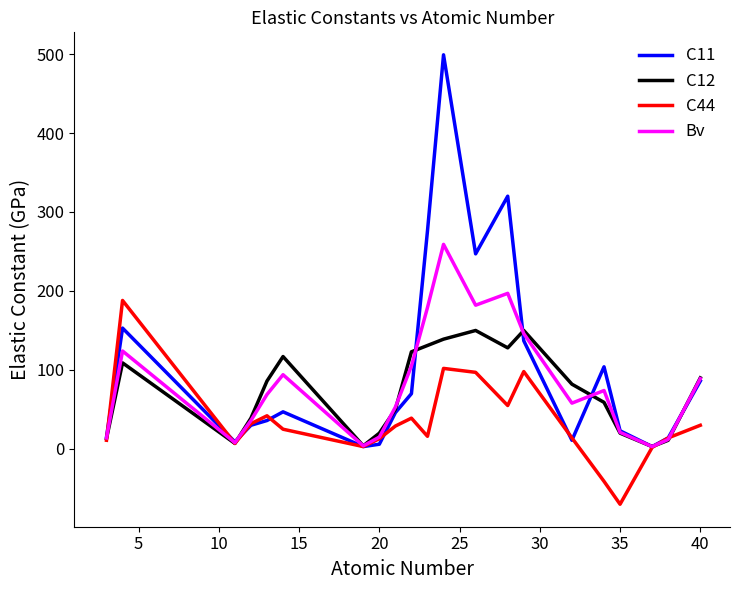

What are all the series names shown in the legend?

C11, C12, C44, Bv